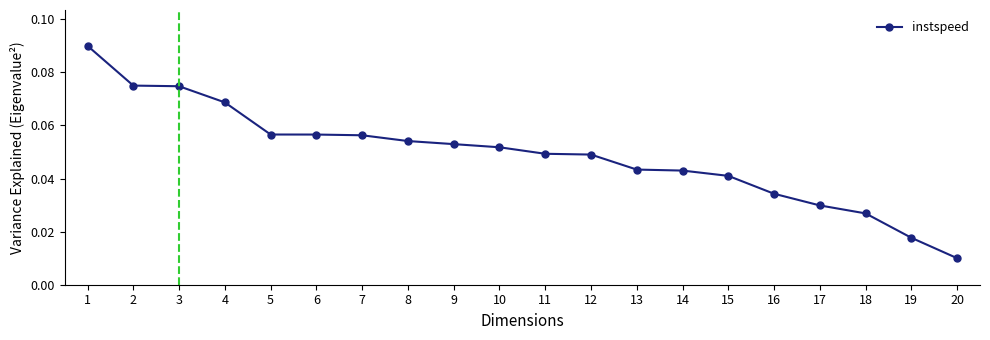

Which has a higher value, 11 or 17?

11